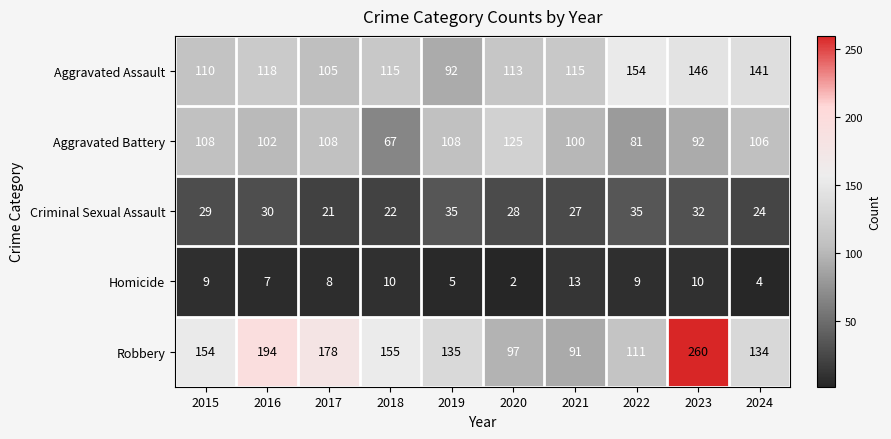

How many series are shown in this chart?

5